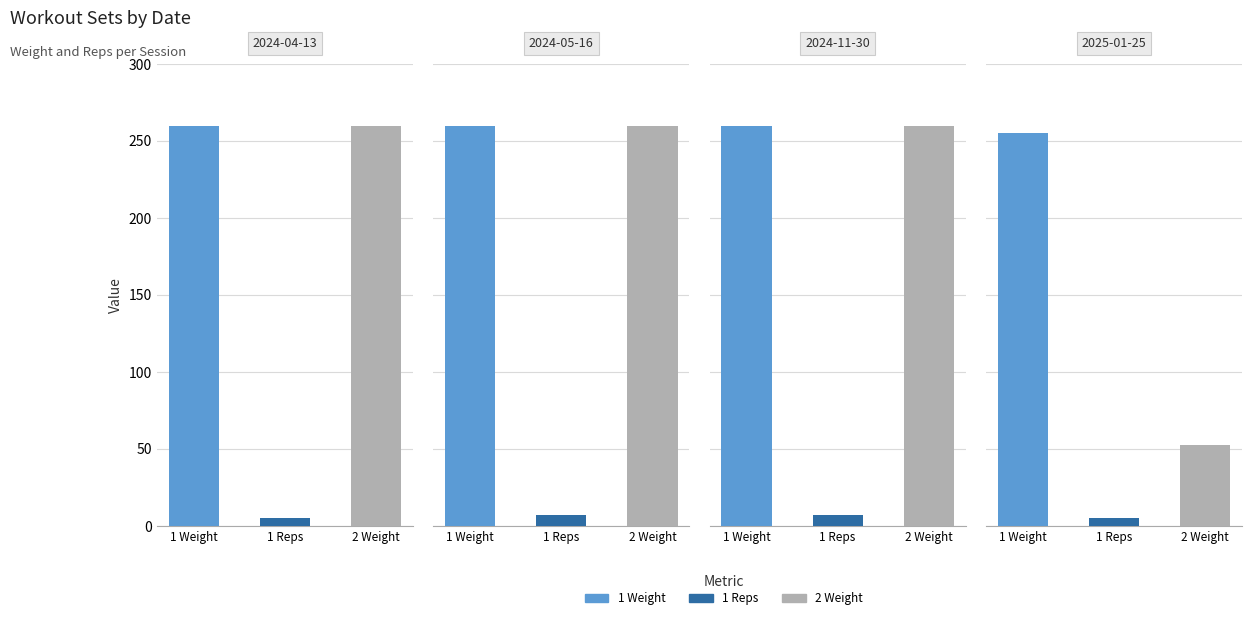

How many categories are shown in the chart?

3